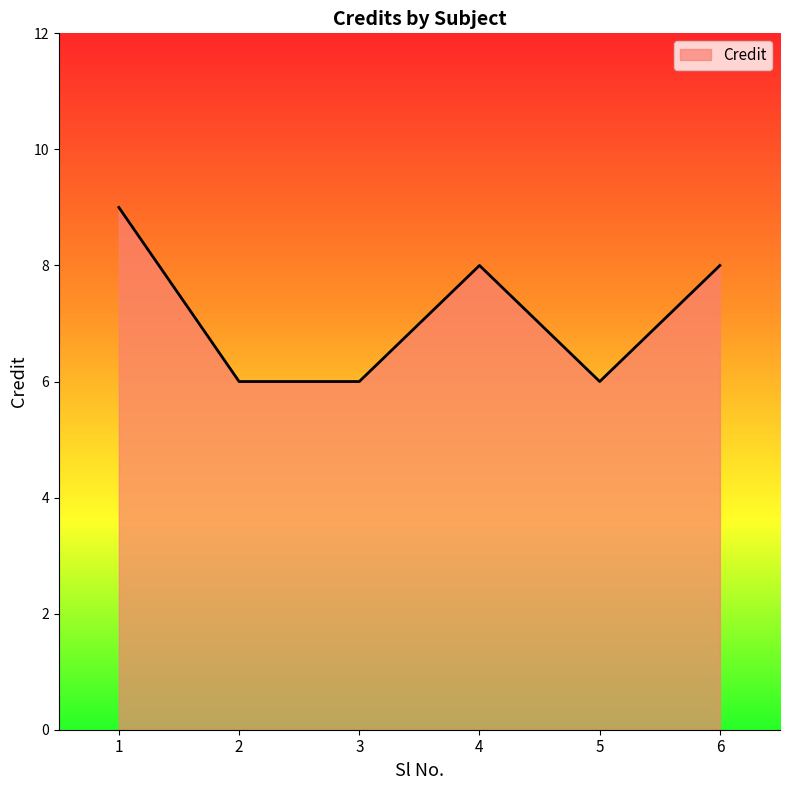

What is the sum of all values?

43